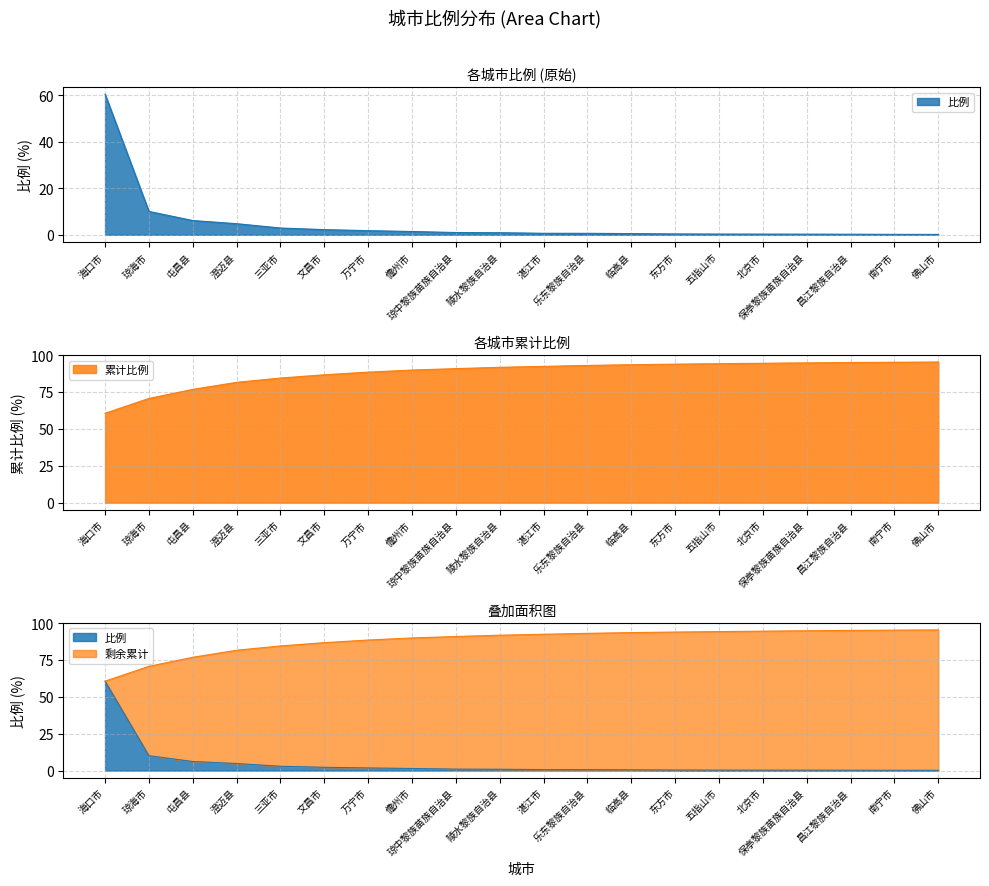

List the labels in order of value, largest first.

海口市, 琼海市, 屯昌县, 澄迈县, 三亚市, 文昌市, 万宁市, 儋州市, 琼中黎族苗族自治县, 陵水黎族自治县, 湛江市, 乐东黎族自治县, 临高县, 东方市, 五指山市, 北京市, 保亭黎族苗族自治县, 昌江黎族自治县, 南宁市, 佛山市